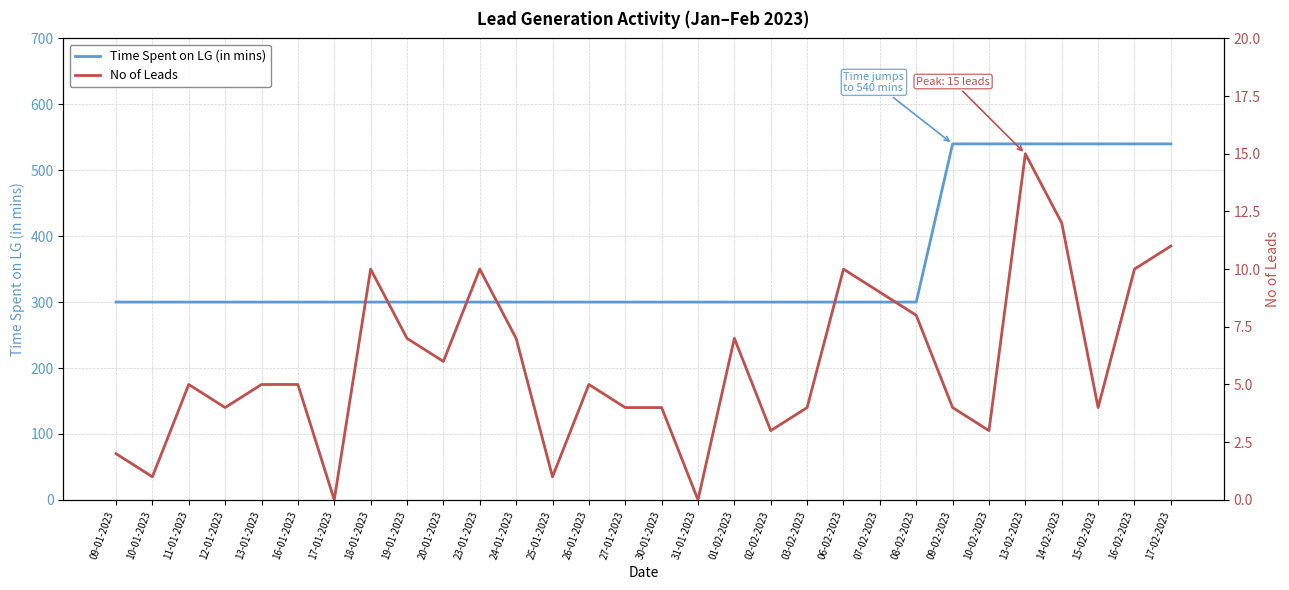

True or false: No of Leads has more than 2 interior local peaks.

True